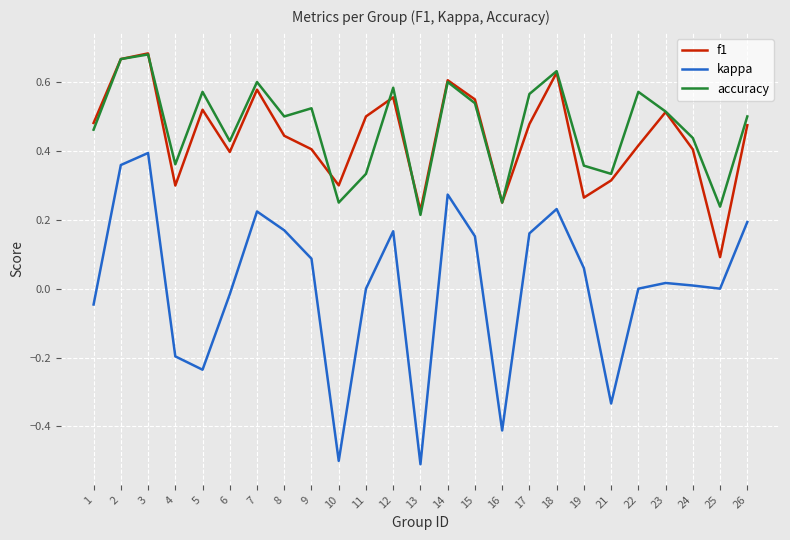

Is this an area chart (filled region under the line)?

No